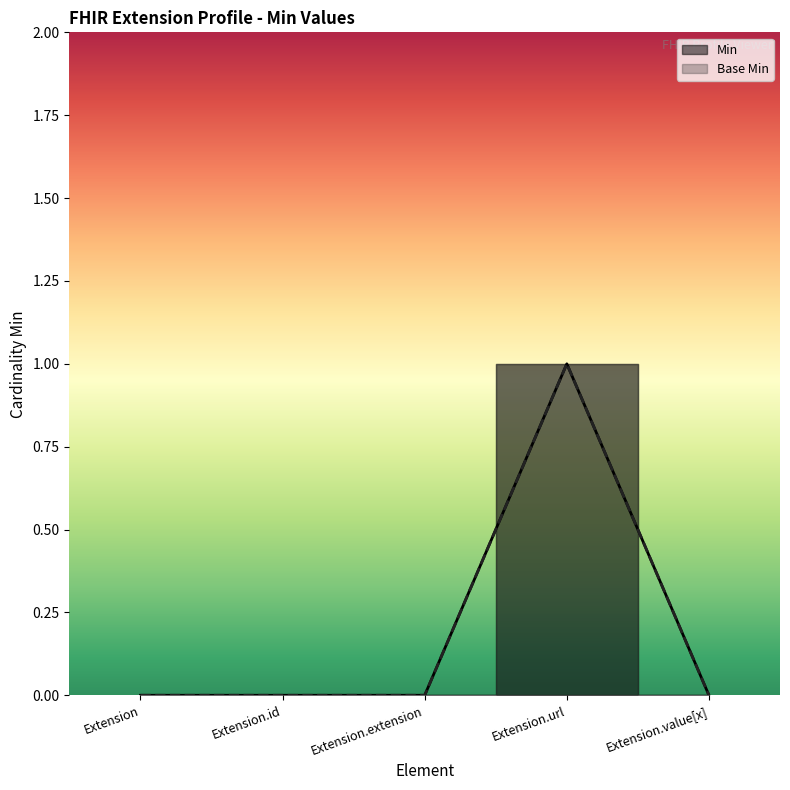

How many interior local peaks does the Base Min series have?

1